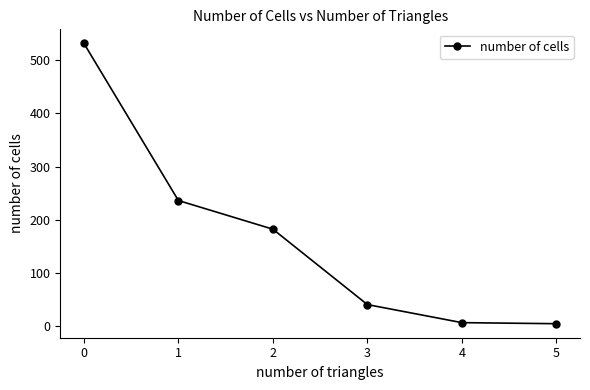

Read the value at 0, to the nearest 50.

550